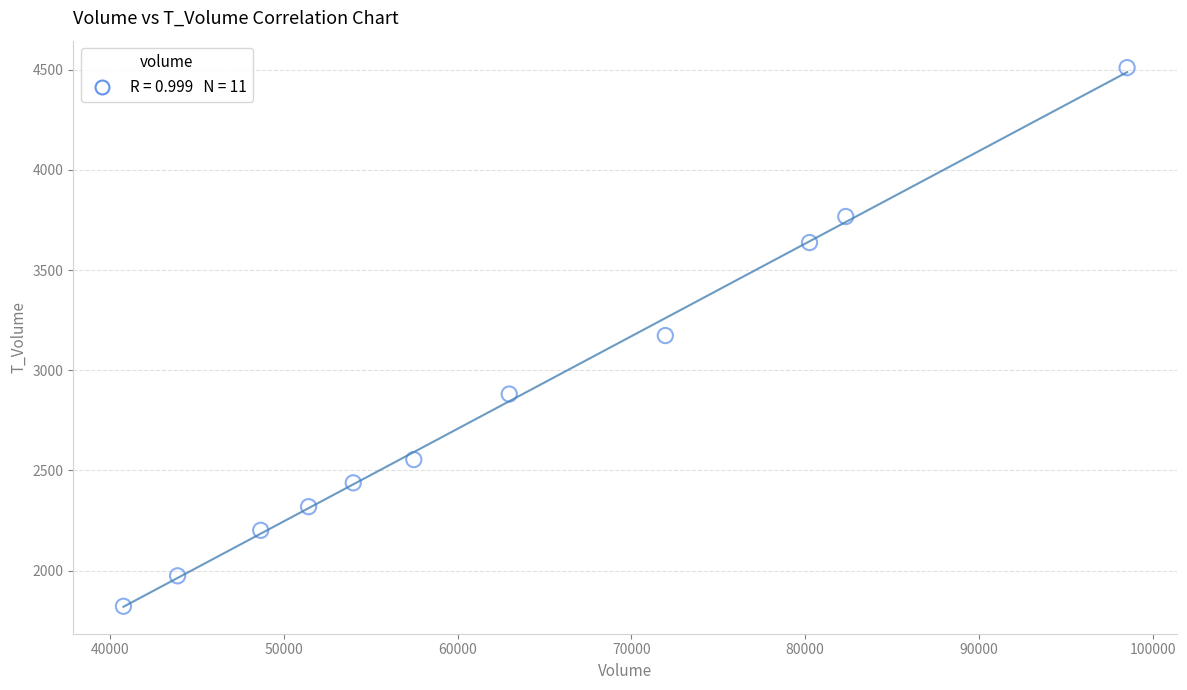

What is the average X value?

62937